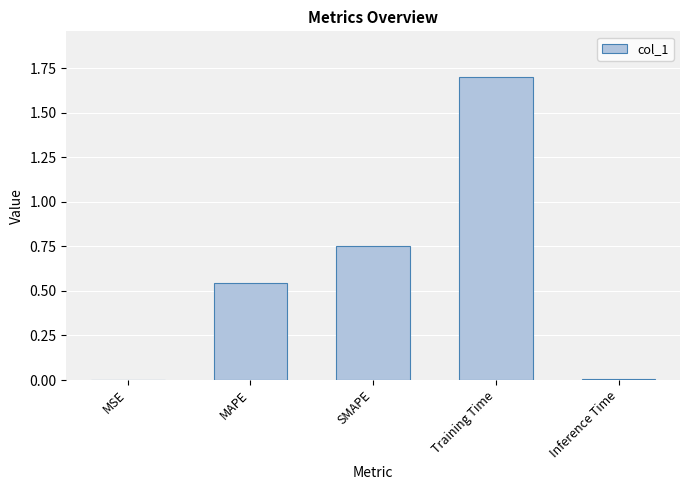

Which has a higher value, Training Time or MAPE?

Training Time